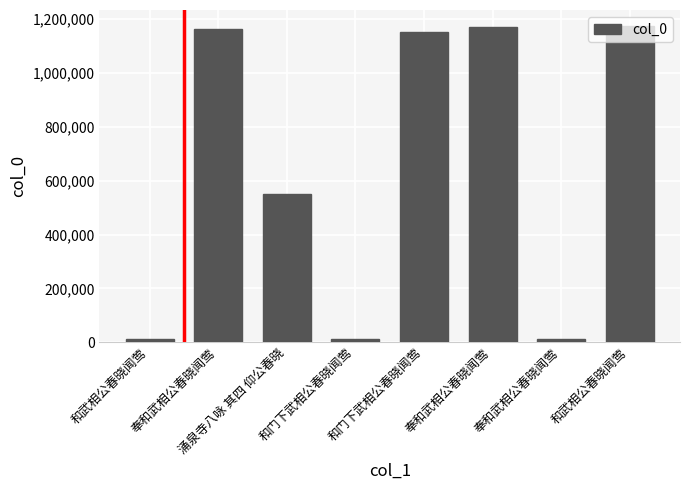

What is the change in value from 和门下武相公春晓闻莺 to 奉和武相公春晓闻莺?

+19670